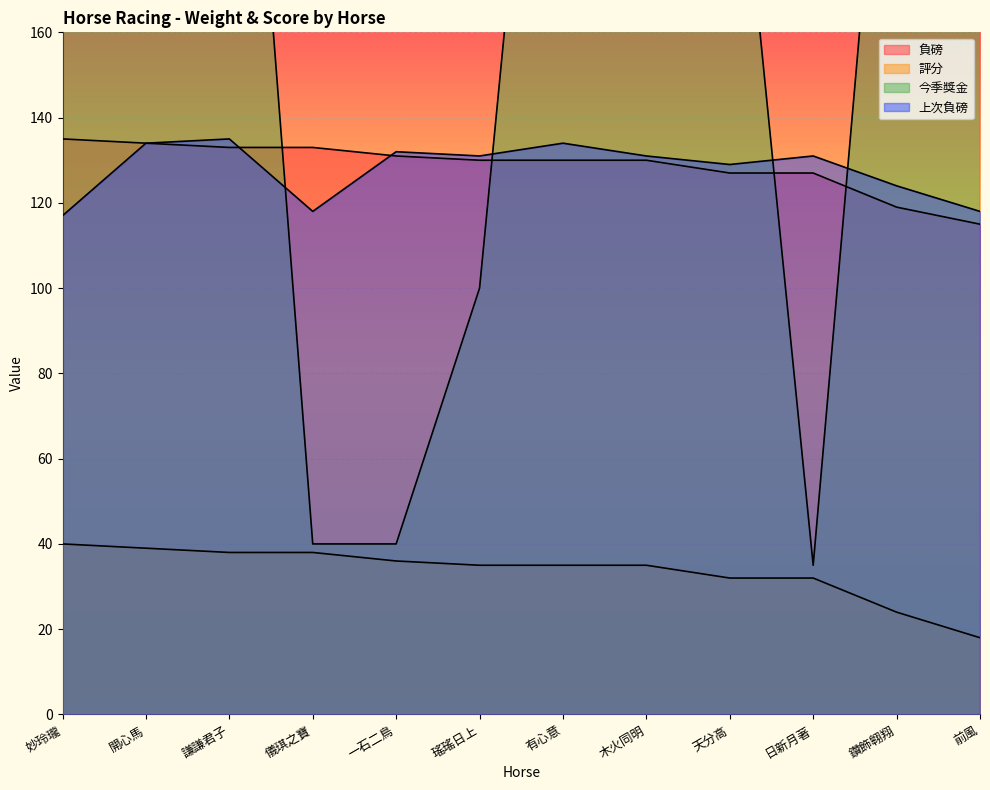

In 今季獎金, how many points are higher than both neighbors (excluding endpoints)?

3